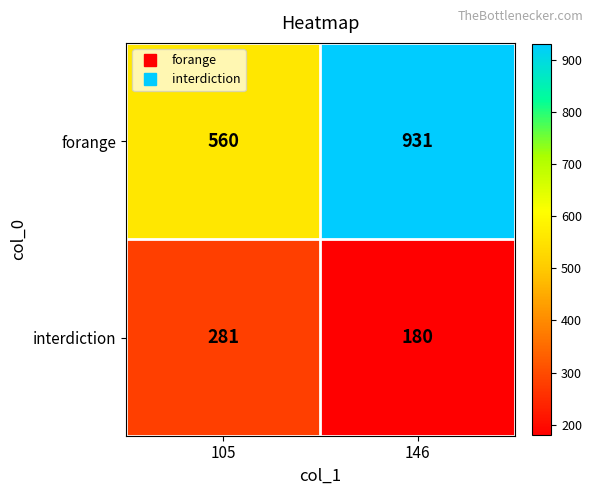

List the series in order of their overall mean, lowest first.

interdiction, forange